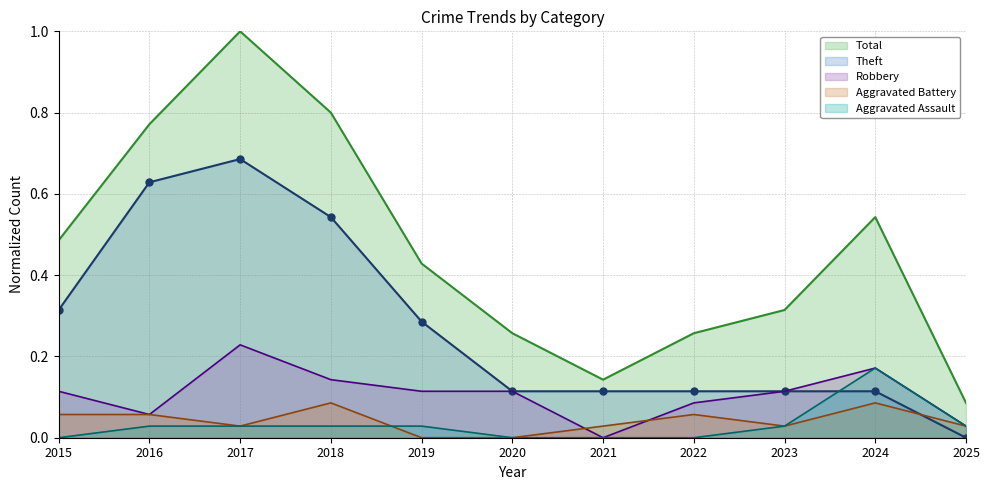

Which series has the largest range (max minus min)?

Total